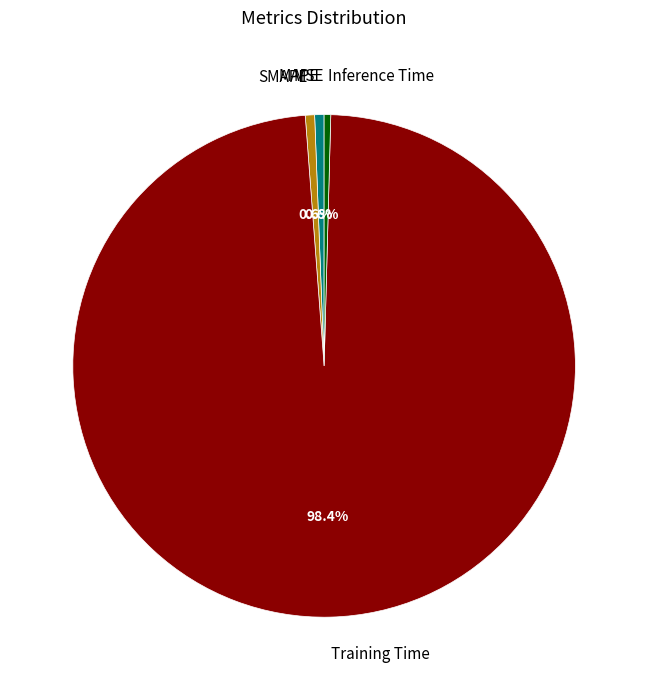

Combined, do SMAPE and MAPE account for over 50%?

No